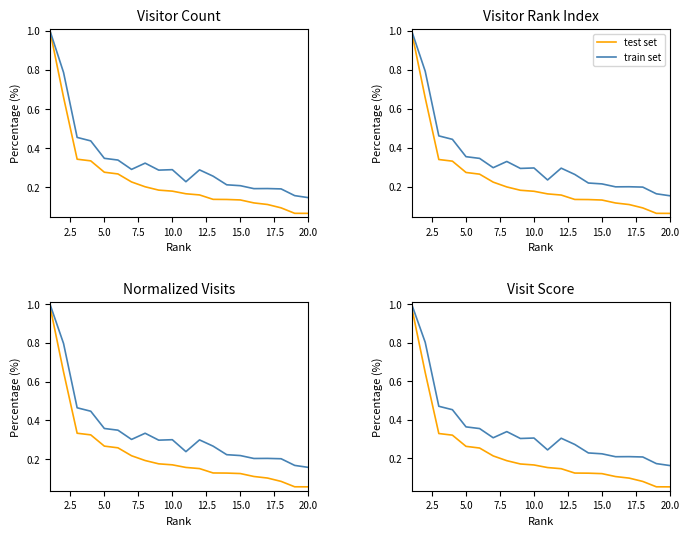

True or false: train set and test set cross at least once.

False